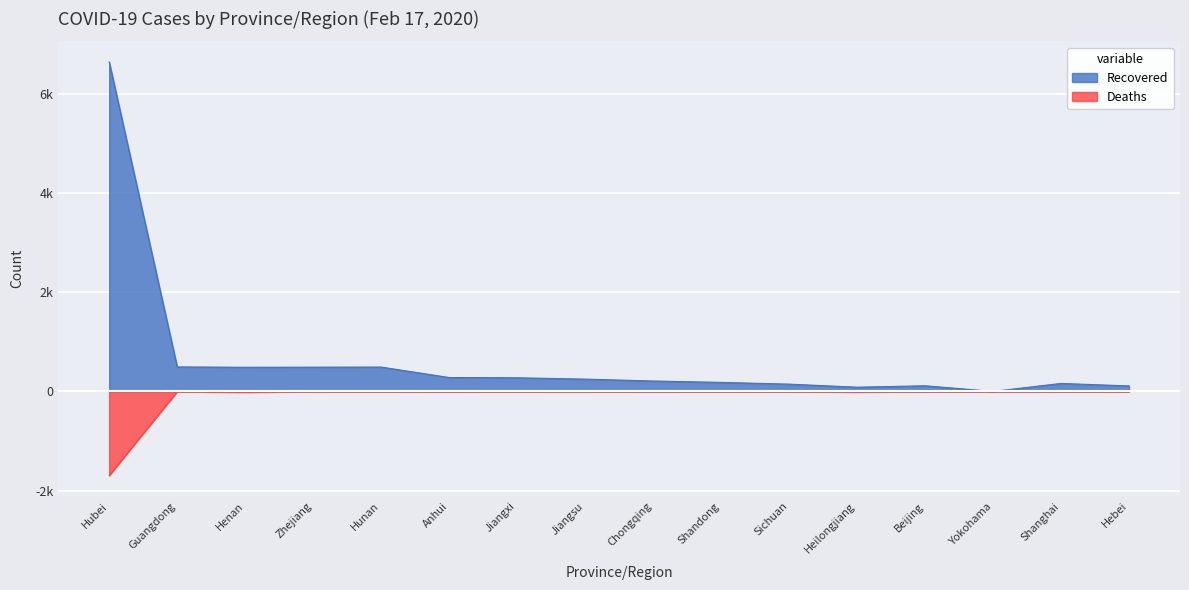

What is the difference between the maximum and minimum values in the Deaths series?

1696